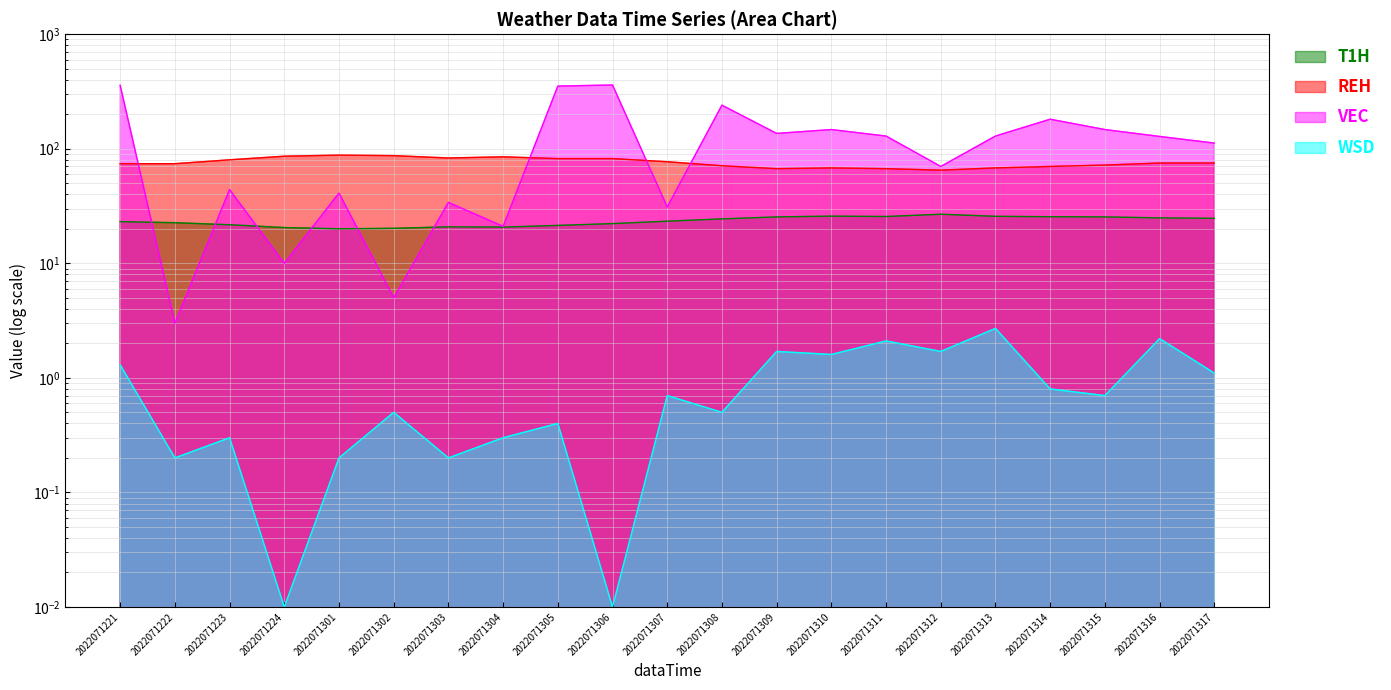

True or false: T1H and WSD intersect in this chart.

False